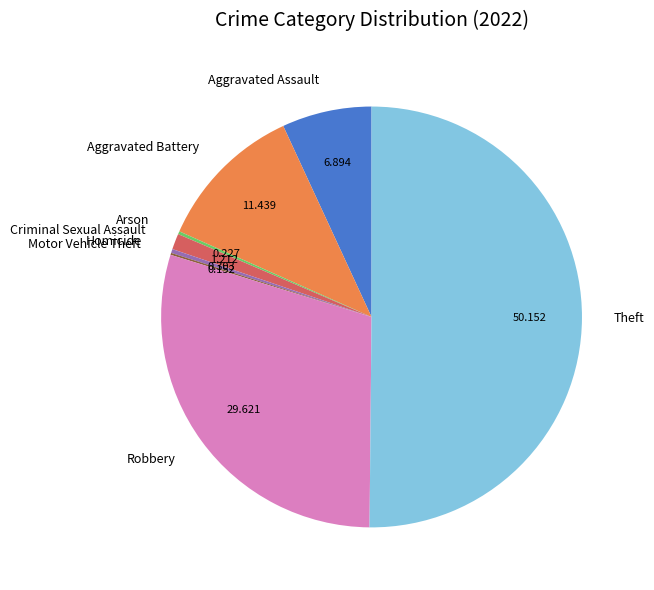

Which category accounts for the majority?

Theft